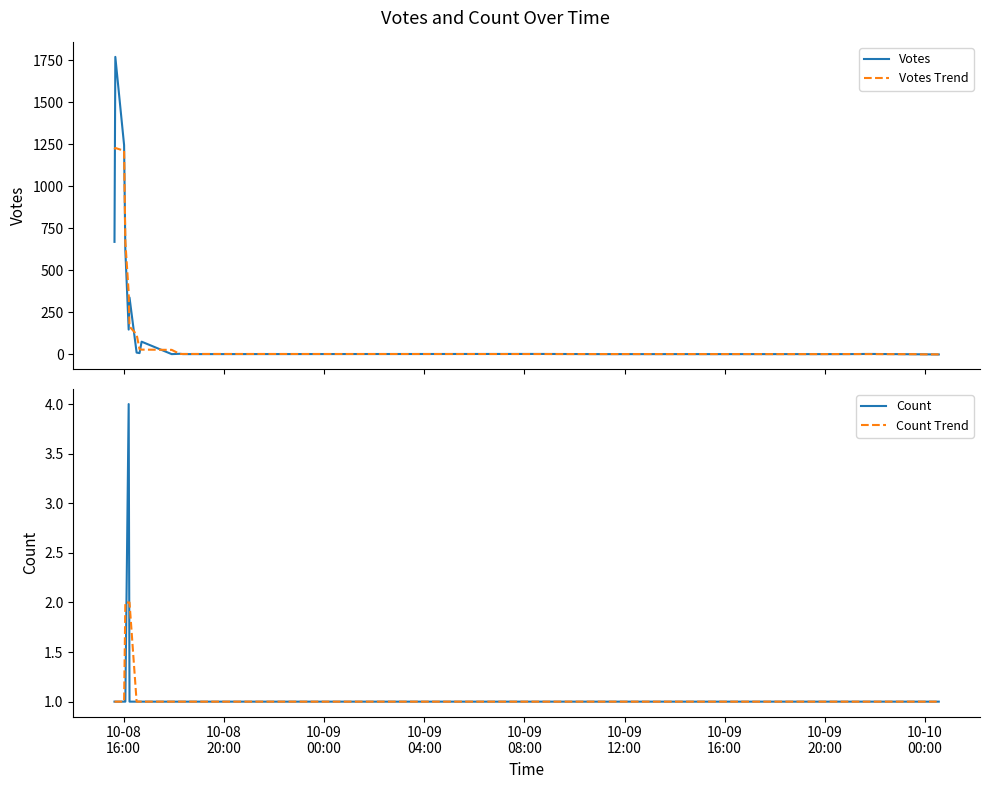

What are all the series names shown in the legend?

Votes, Votes Trend, Count, Count Trend